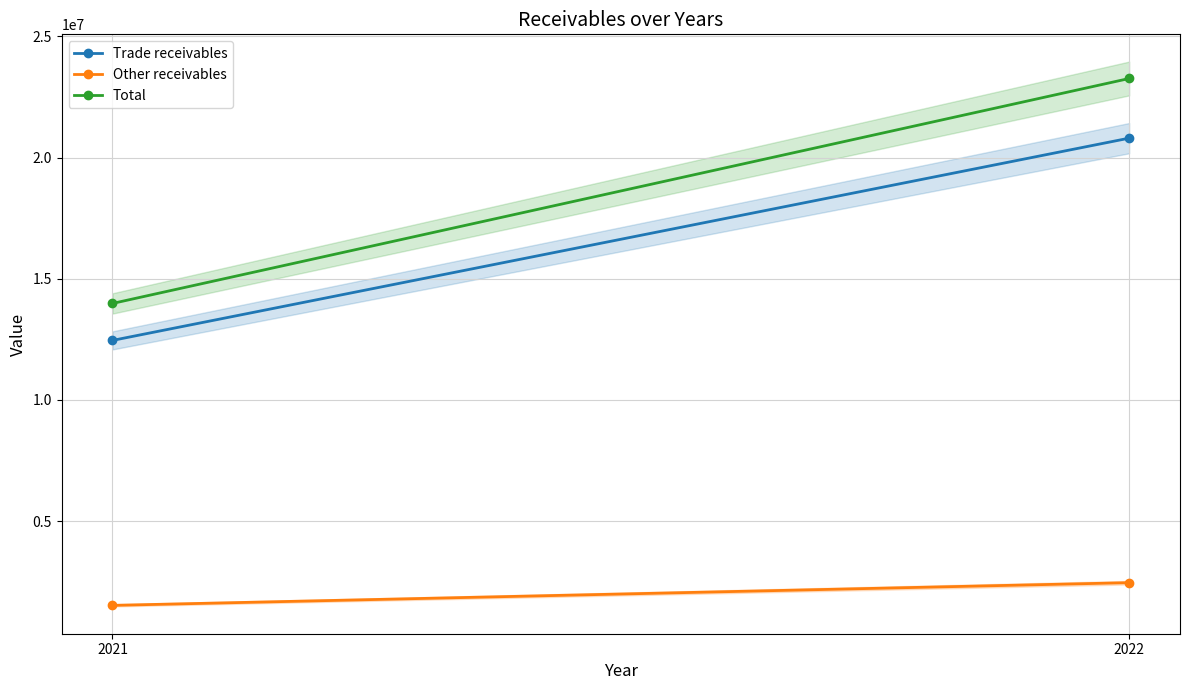

What is the total value across all series at 2021?

27967012